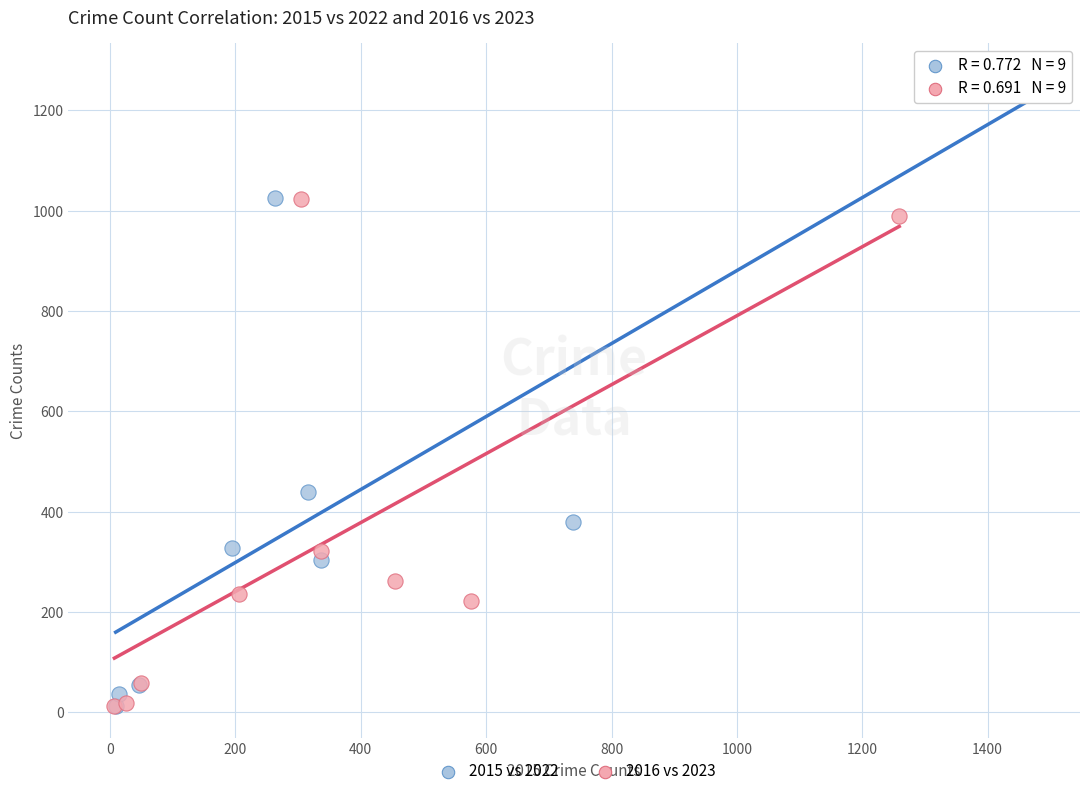

Which series has the widest spread of Y values?

2015 vs 2022